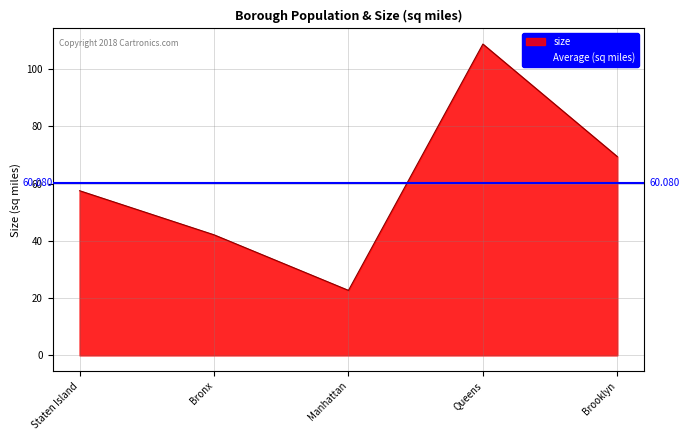

Does the chart display data point markers on the line(s)?

No